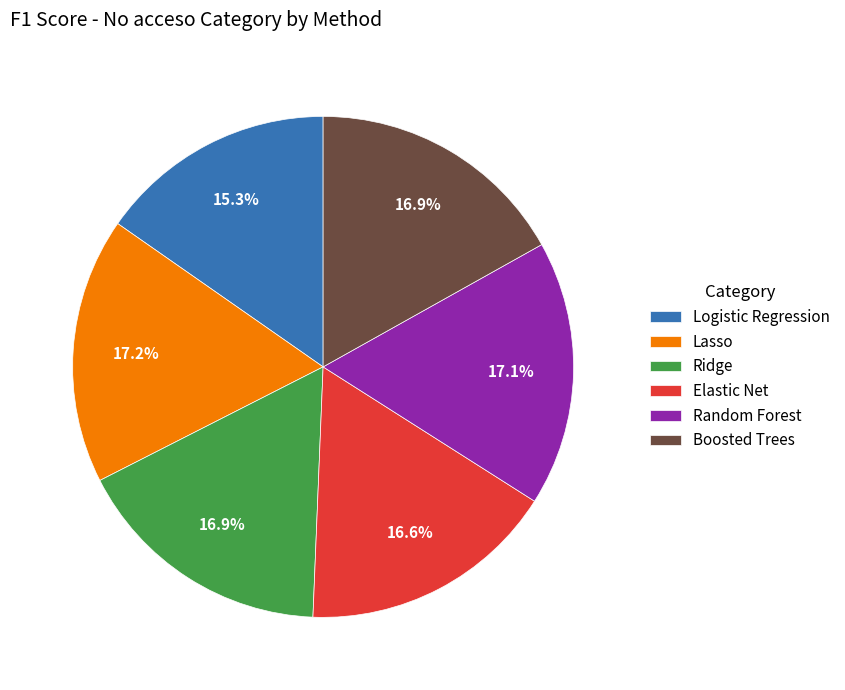

To the nearest percent, what is the average slice percentage?

17%